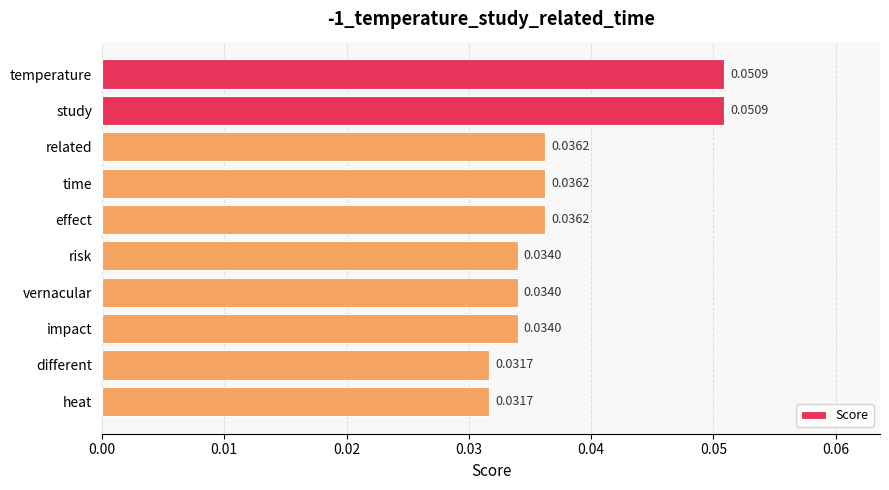

What is the label of the 2nd bar from the top?

study